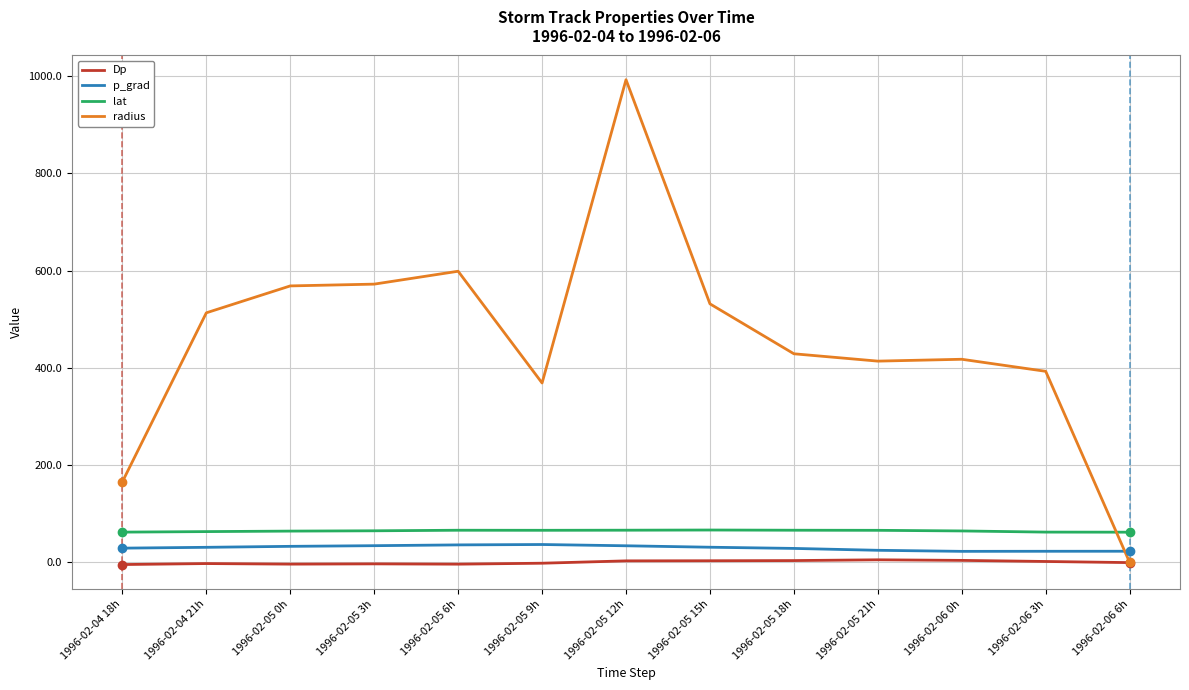

How many categories are shown in the chart?

13